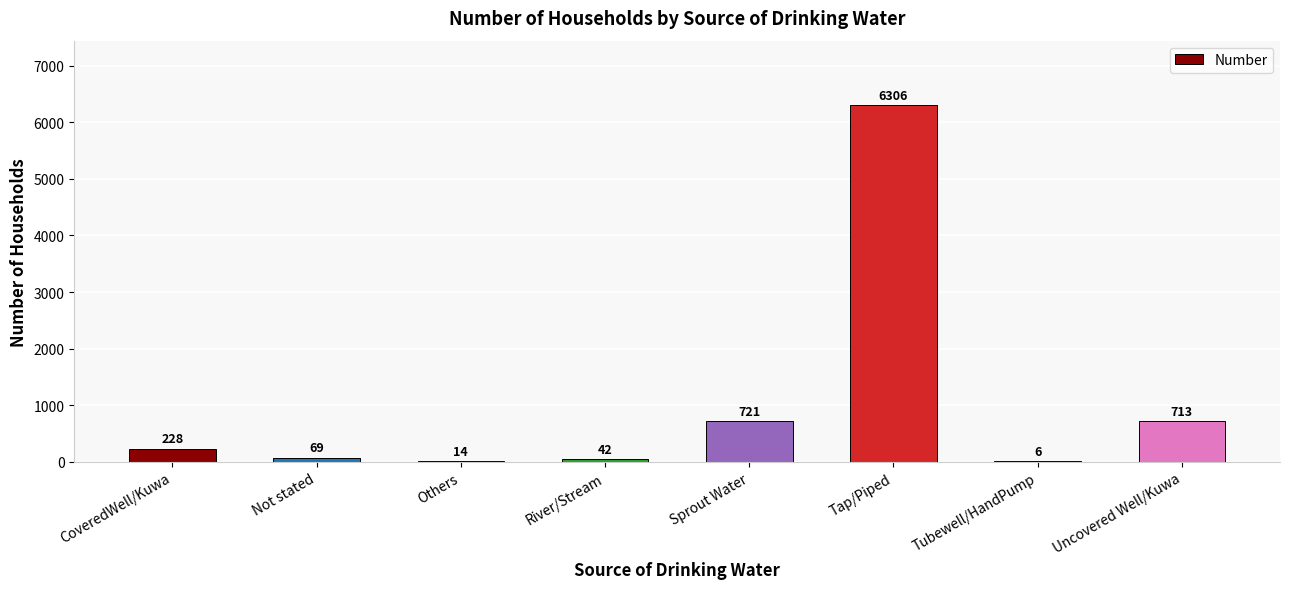

What is the ratio of the value at CoveredWell/Kuwa to the value at Uncovered Well/Kuwa?

0.3